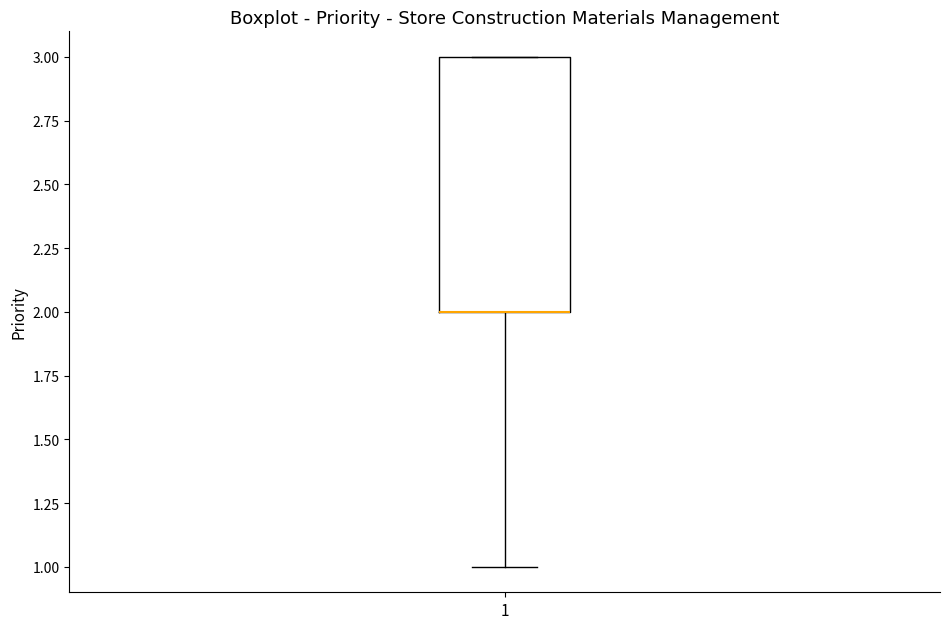

Transcribe this box plot: give where the median line is, the range the box spans, and where the two whiskers end, as read against the y-axis. The values are not printed on the chart, so give them approximately, as read against the axis.

median 2 (drawn on the box's lower edge), box 2 to 3, whiskers 1 to 3